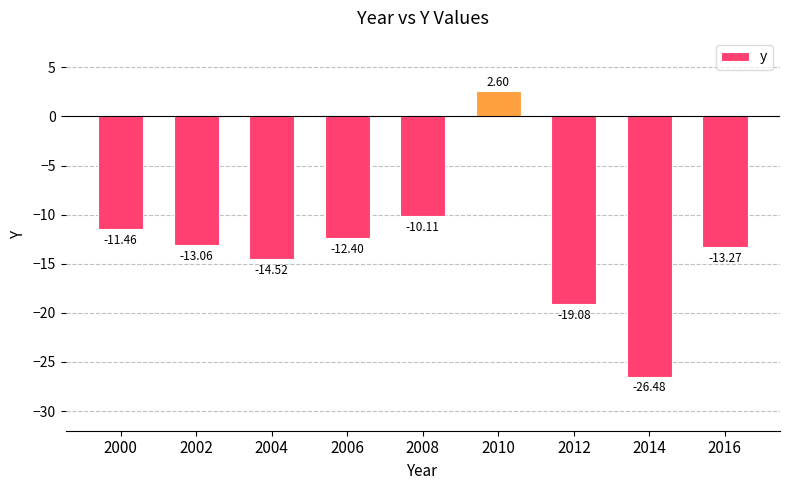

Does the chart contain stacked bars?

No